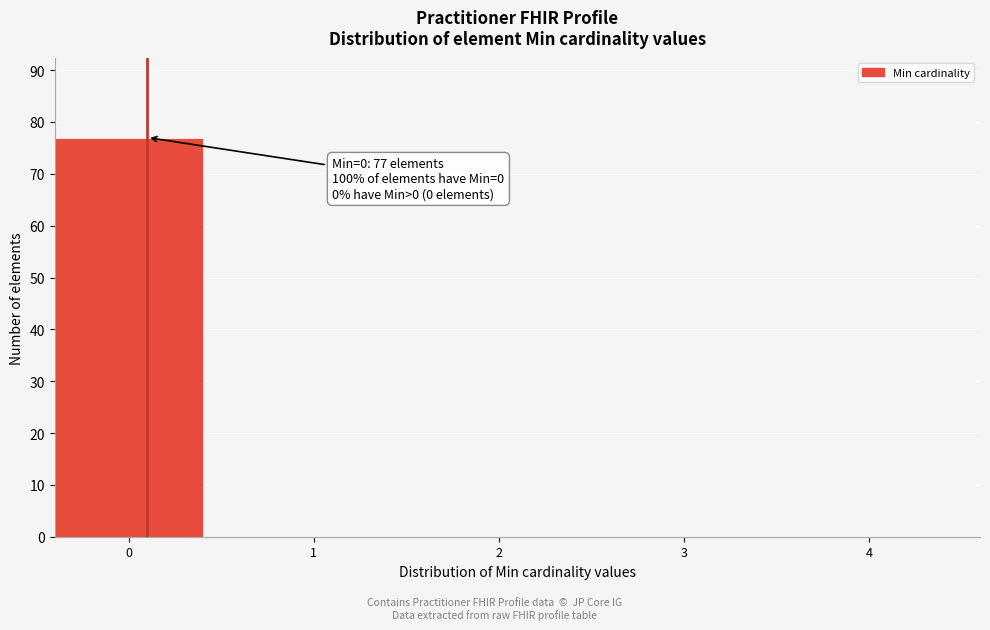

Reading left to right, what are all the values shown in this chart?

0=77	1=0	2=0	3=0	4=0